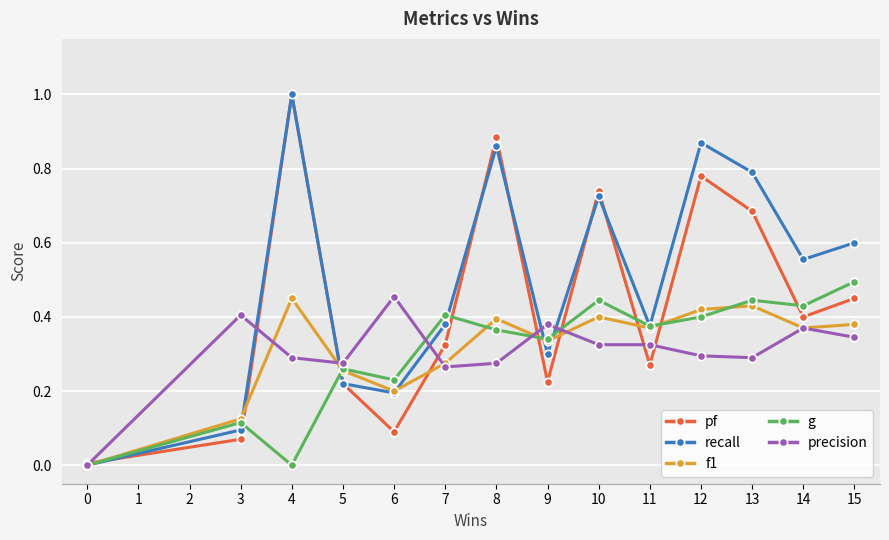

What is the sum of all recall values?

7.0